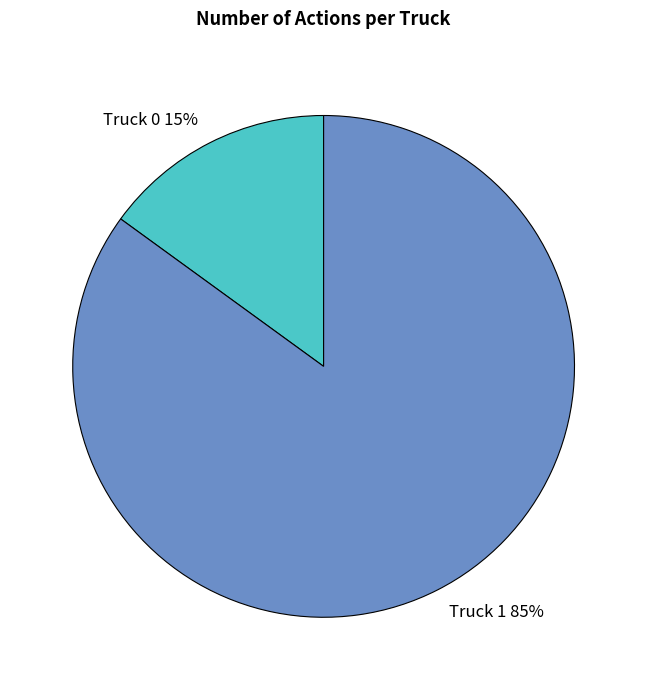

Does Truck 1 represent more than half of the total?

Yes